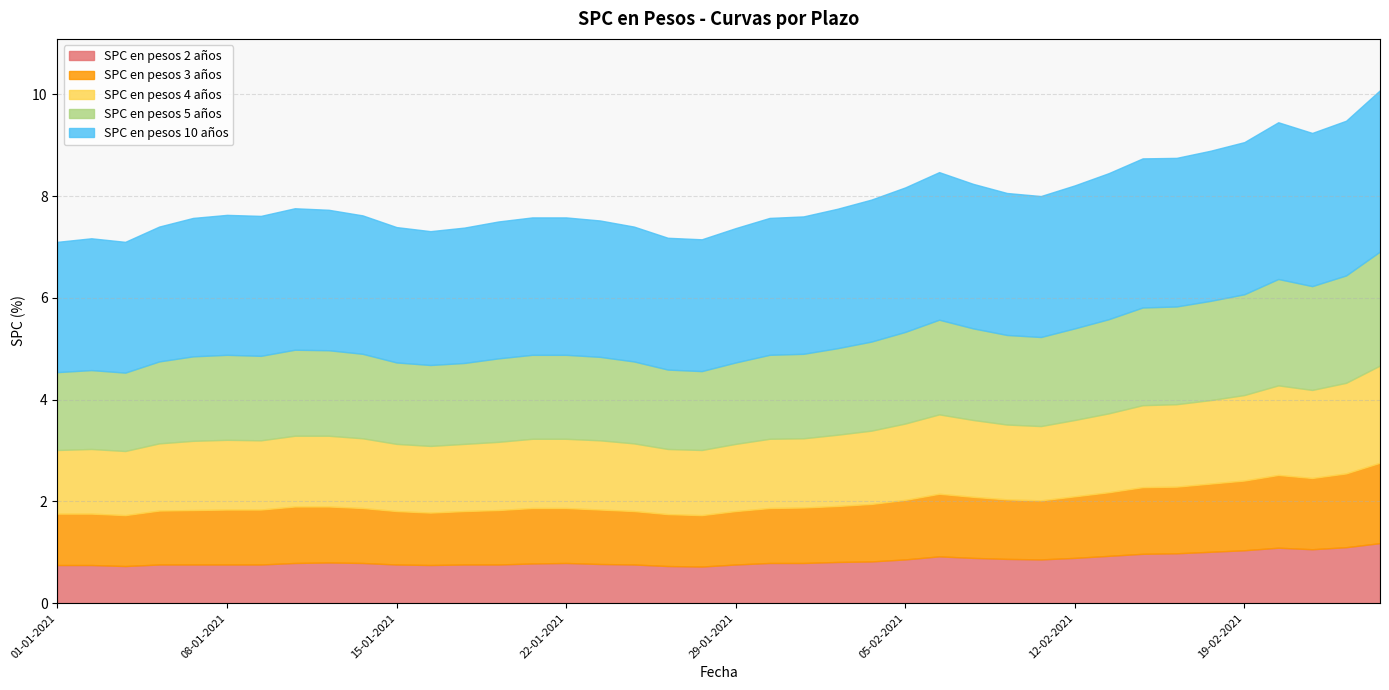

What is the sum of the SPC en pesos 10 años values at 15-02-2021 and 15-01-2021?

5.5